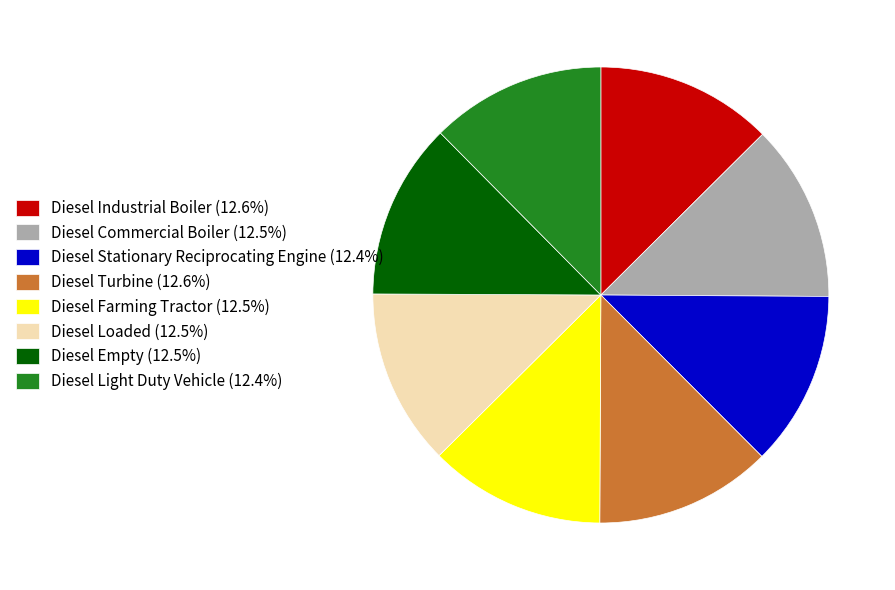

Approximately how many times larger is the value at Diesel Stationary Reciprocating Engine compared to Diesel Industrial Boiler?

1.0